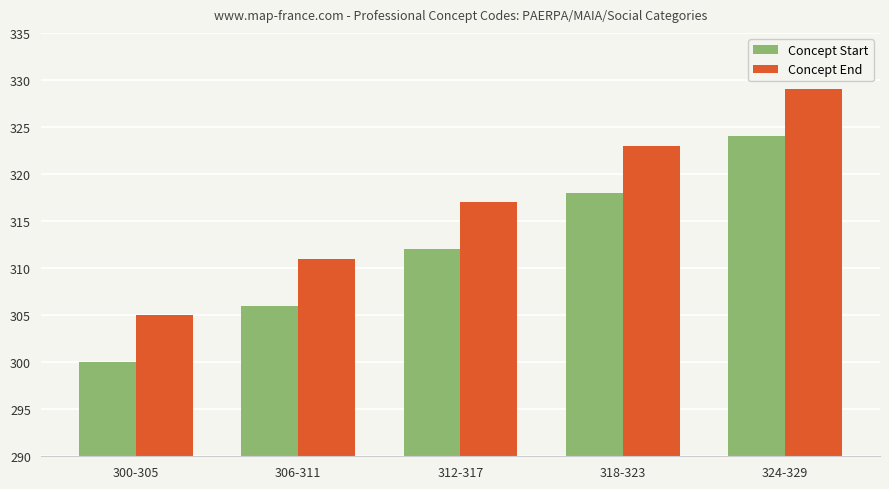

What are all the series names shown in the legend?

Concept Start, Concept End